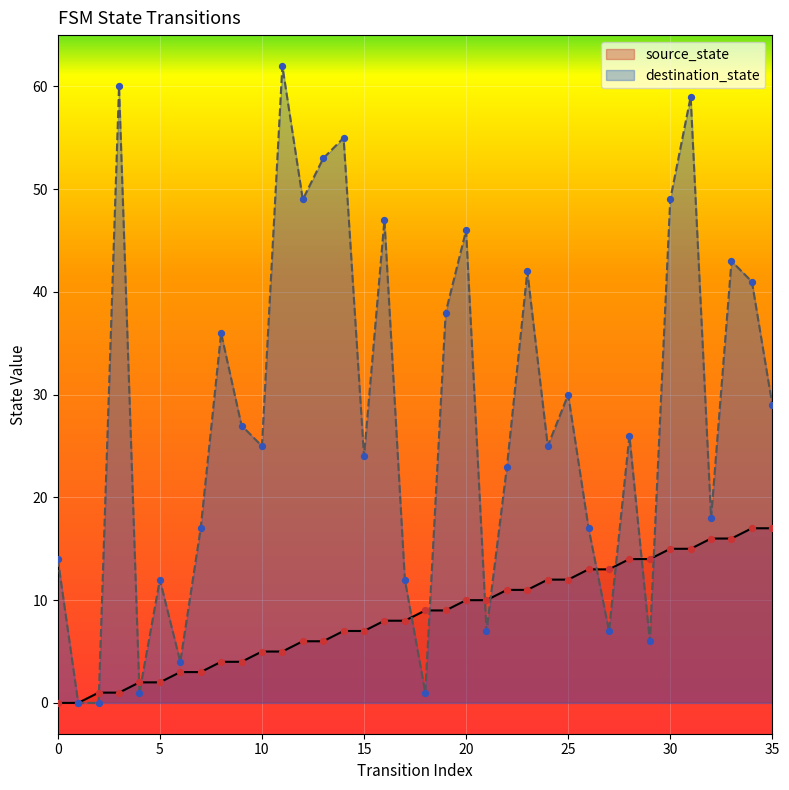

Which series has the largest total across all categories?

destination_state